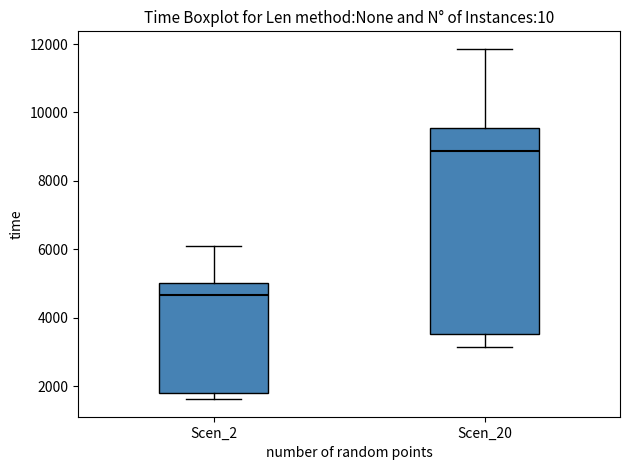

Reading left to right, read every box against the y-axis: the position of its median line, the range the box covers, and the ends of its whiskers. The values are not printed on the chart, so give them approximately, as read against the axis.

Scen_2: median 4600, box 1800 to 5000, whiskers 1600 to 6200
Scen_20: median 8800, box 3600 to 9600, whiskers 3200 to 11800